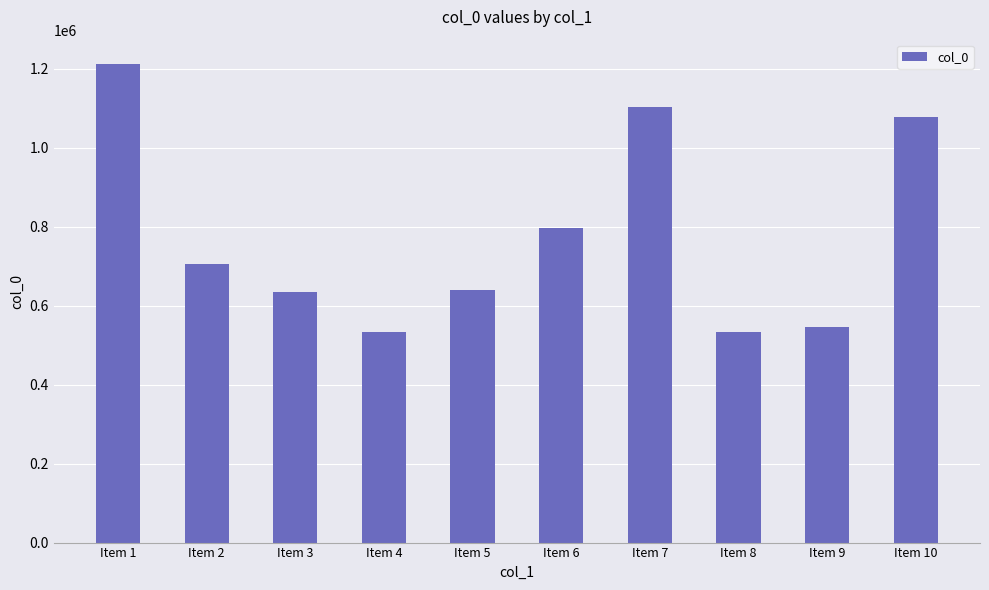

What is the smallest value displayed?

533644